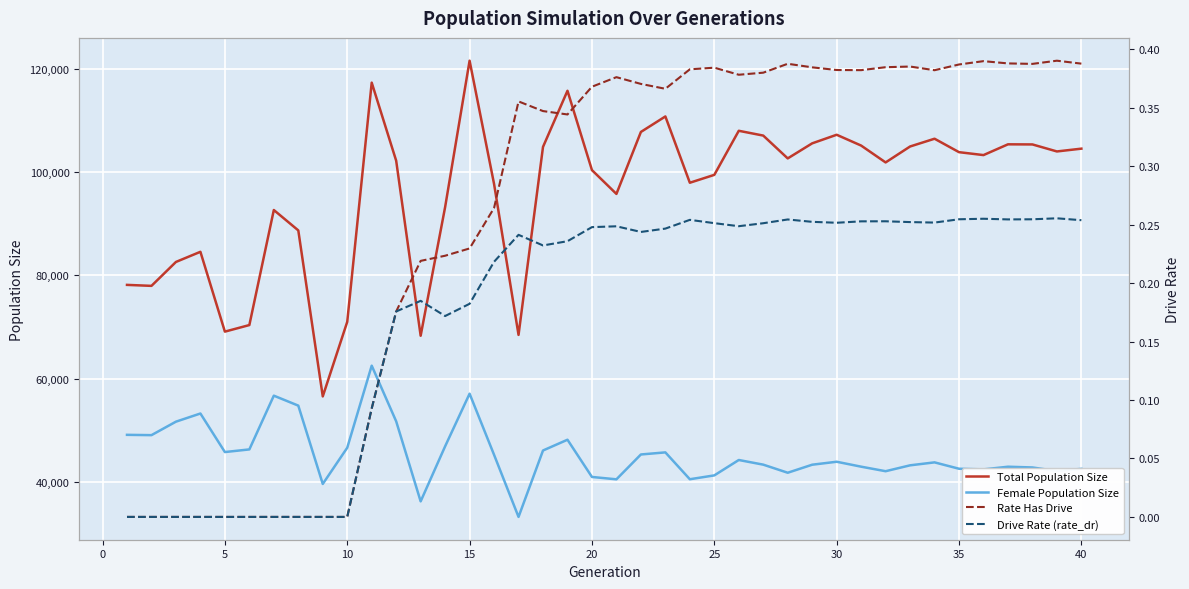

How many interior local valleys does the Rate Has Drive series have?

6